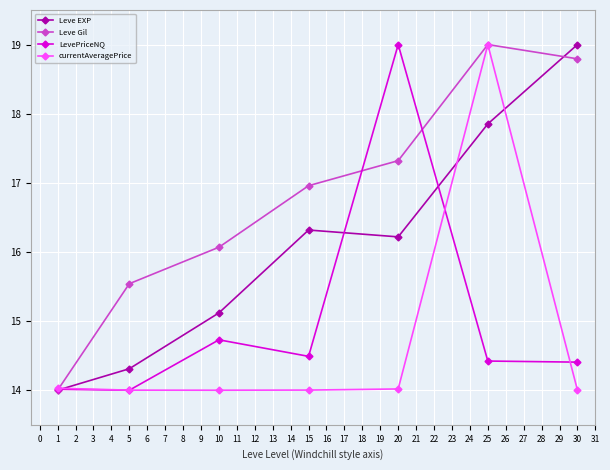

Which series has the largest total across all categories?

Leve Gil